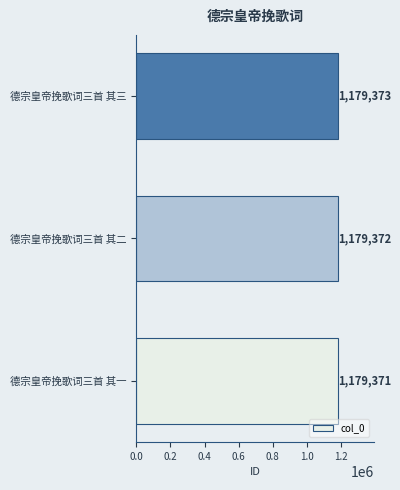

Rank the categories by value from lowest to highest.

德宗皇帝挽歌词三首 其一, 德宗皇帝挽歌词三首 其二, 德宗皇帝挽歌词三首 其三